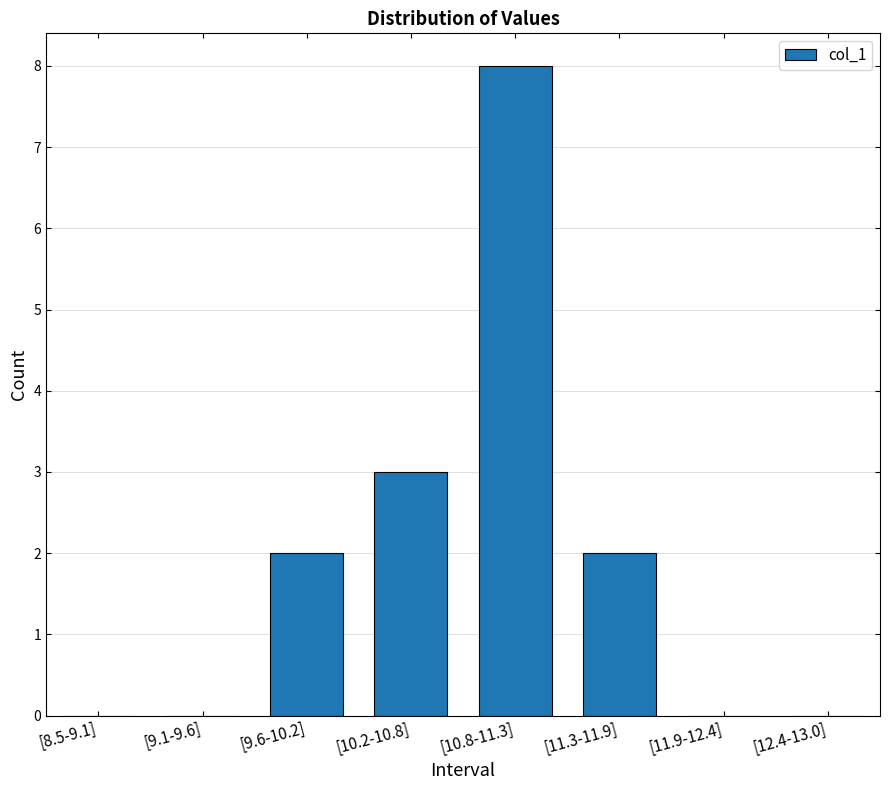

The chart shows a value of 0 at [9.1-9.6]. True or false?

True